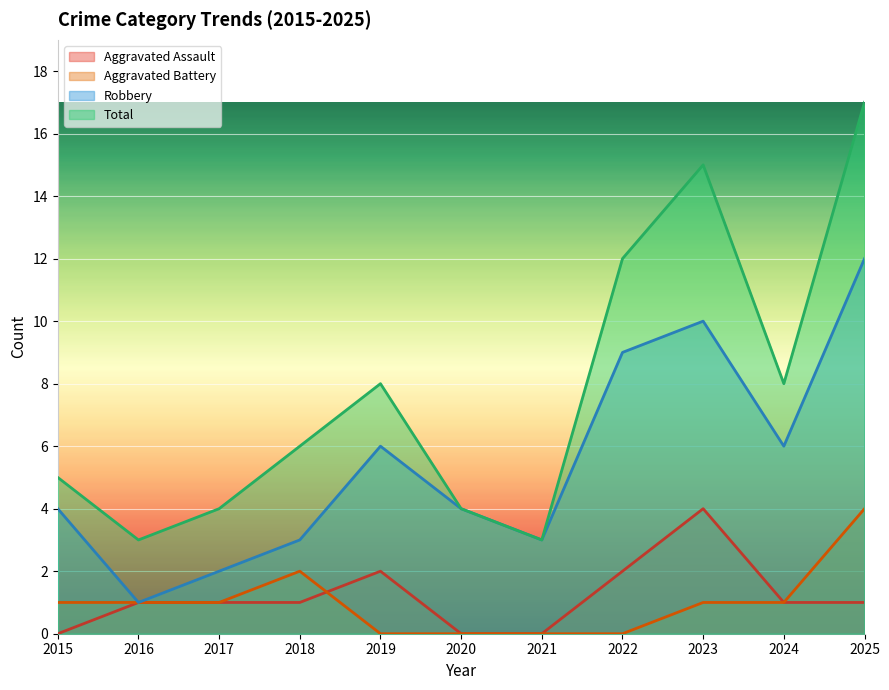

List the series in order of their peak value, highest first.

Total, Robbery, Aggravated Assault, Aggravated Battery